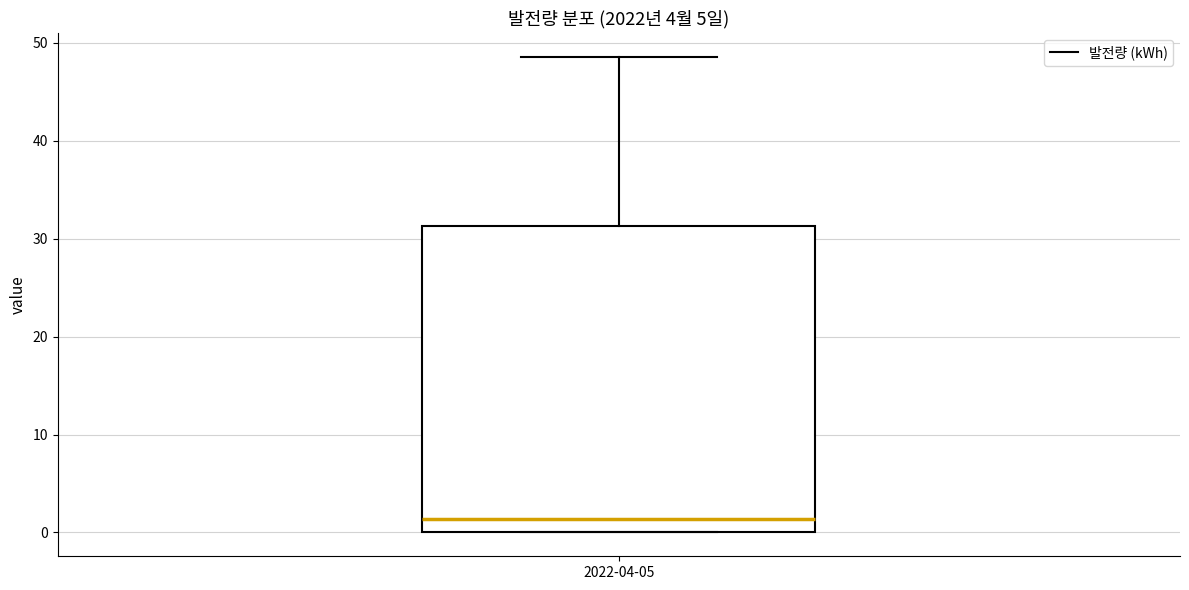

Transcribe this box plot: give where the median line is, the range the box spans, and where the two whiskers end, as read against the y-axis. The values are not printed on the chart, so give them approximately, as read against the axis.

median 1, box 0 to 31, whiskers 0 to 49